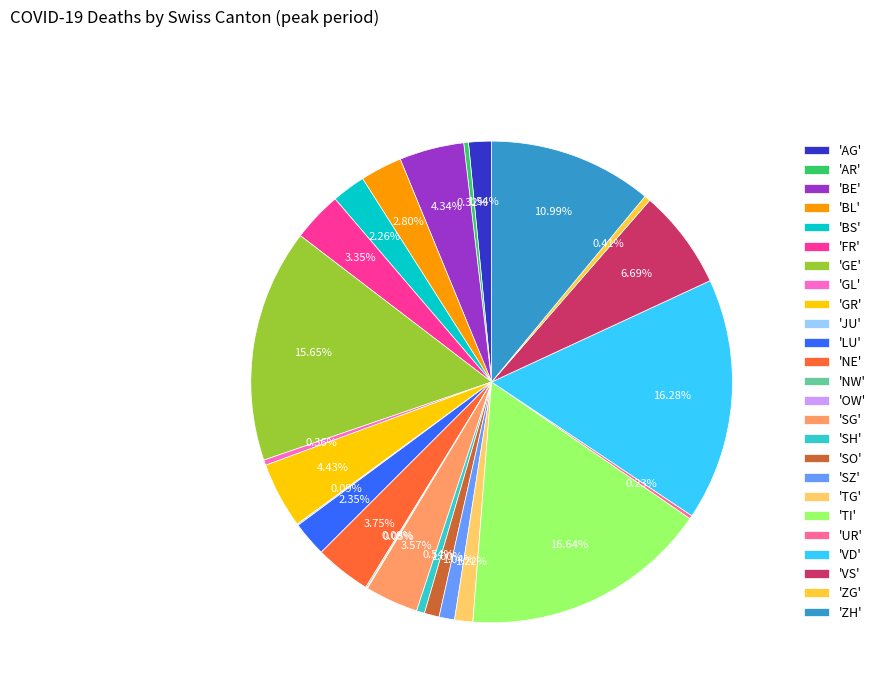

Do 'SO' and 'GE' together represent more than half of the pie?

No